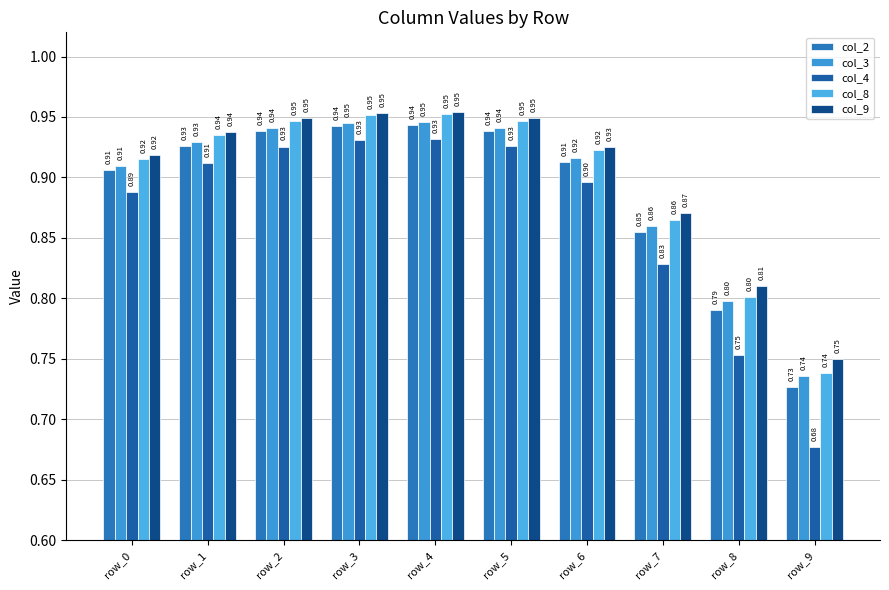

What is the difference between the maximum and minimum values in the col_3 series?

0.2